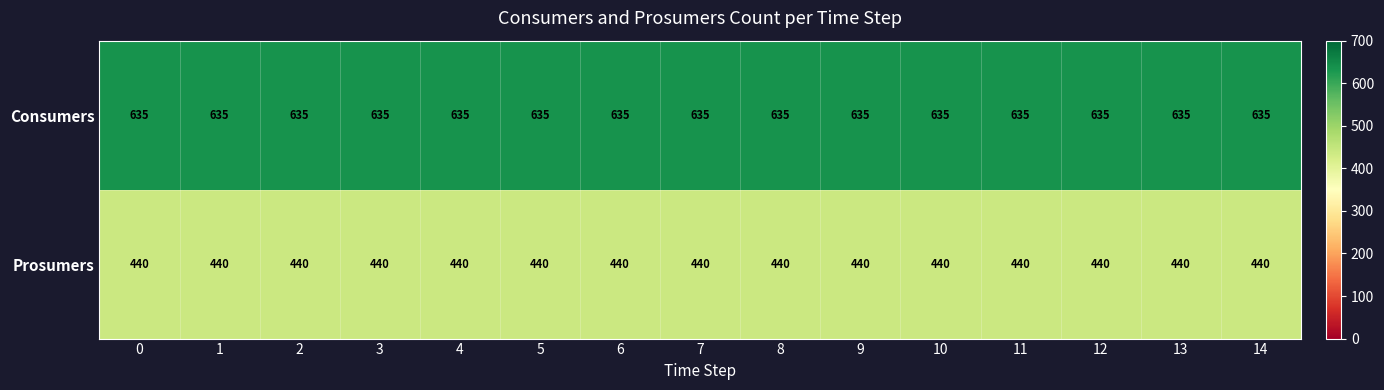

Rank the series by their maximum value, from highest to lowest.

Consumers, Prosumers